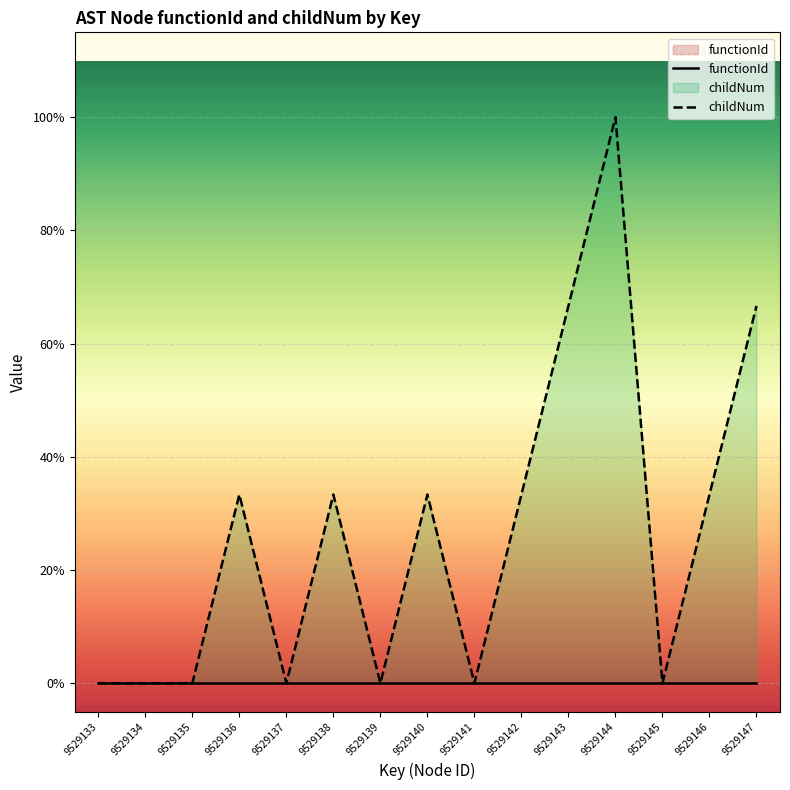

Reading left to right, transcribe all the data shown in this chart.

9529133=0.0	9529134=0.0	9529135=0.0	9529136=0.3	9529137=0.0	9529138=0.3	9529139=0.0	9529140=0.3	9529141=0.0	9529142=0.3	9529143=0.7	9529144=1.0	9529145=0.0	9529146=0.3	9529147=0.7